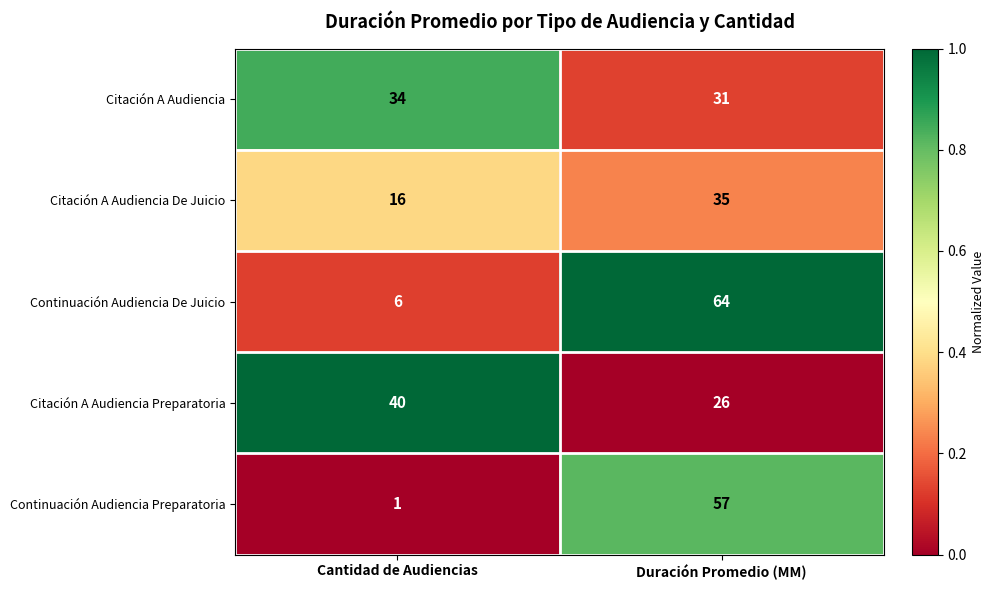

List the series in order of their peak value, lowest first.

Citación A Audiencia, Citación A Audiencia De Juicio, Citación A Audiencia Preparatoria, Continuación Audiencia Preparatoria, Continuación Audiencia De Juicio